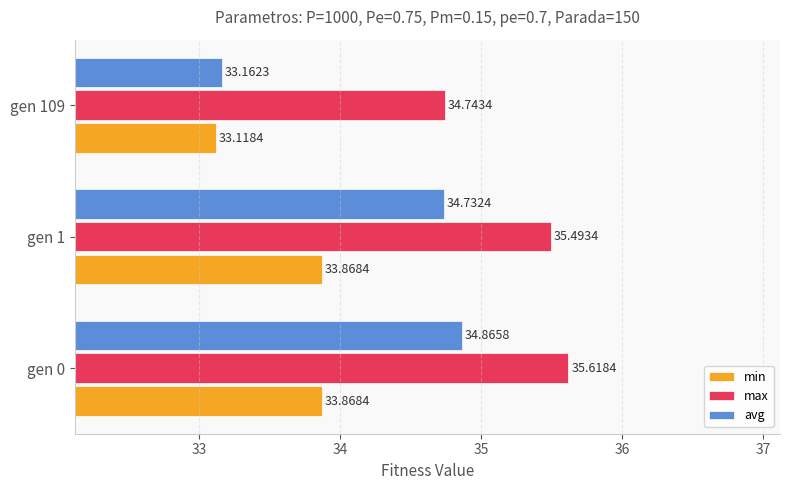

What is the sum of all max values?

105.9